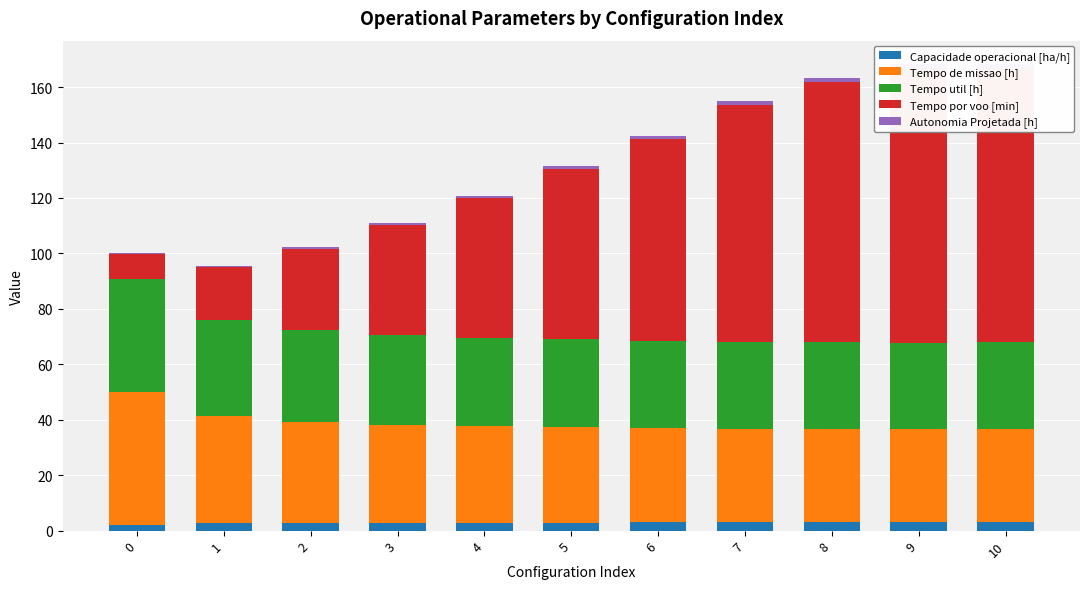

Reading right to left, extract all data points from this chart.

Capacidade operacional [ha/h]: 3.0	3.0	3.0	3.0	2.9	2.9	2.9	2.8	2.7	2.6	2.1
Tempo de missao [h]: 33.6	33.6	33.7	33.8	34.0	34.4	34.7	35.4	36.5	38.8	47.9
Tempo util [h]: 31.3	31.2	31.3	31.4	31.5	31.7	31.9	32.4	33.1	34.6	40.6
Tempo por voo [min]: 98.7	98.7	93.9	85.5	72.7	61.4	50.4	39.7	29.2	19.0	9.3
Autonomia Projetada [h]: 1.7	1.6	1.5	1.3	1.2	1.0	0.8	0.7	0.5	0.3	0.2